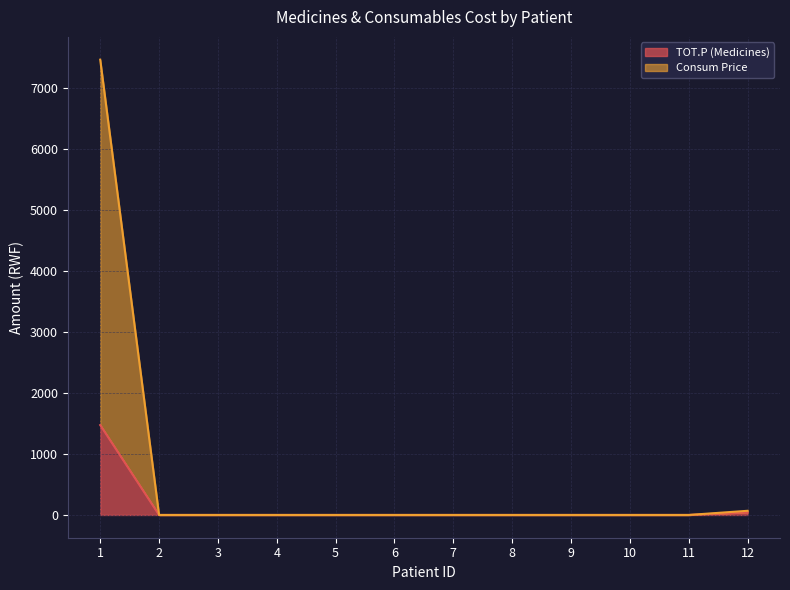

True or false: Consum Price and TOT.P (Medicines) intersect in this chart.

False